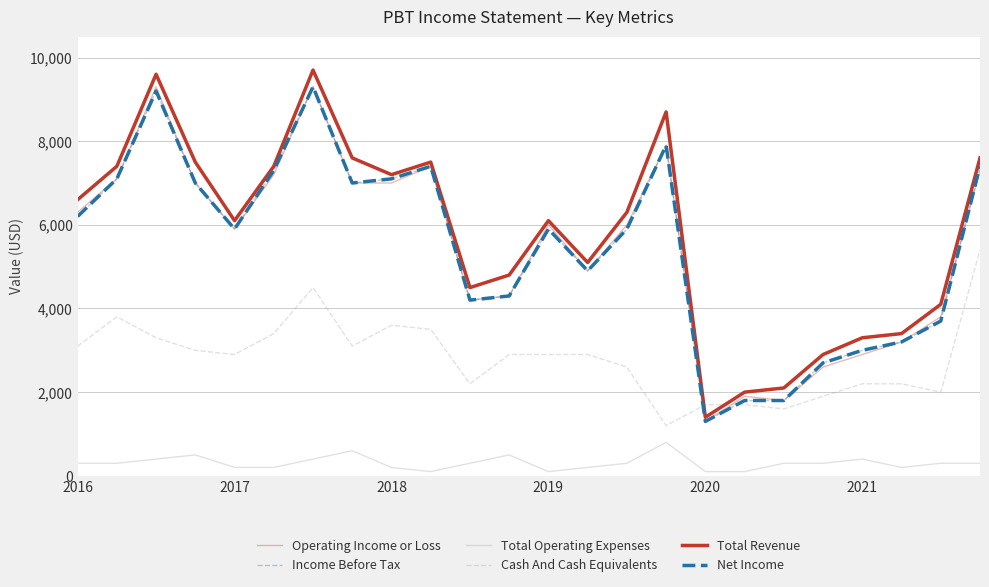

Is this an area chart (filled region under the line)?

No